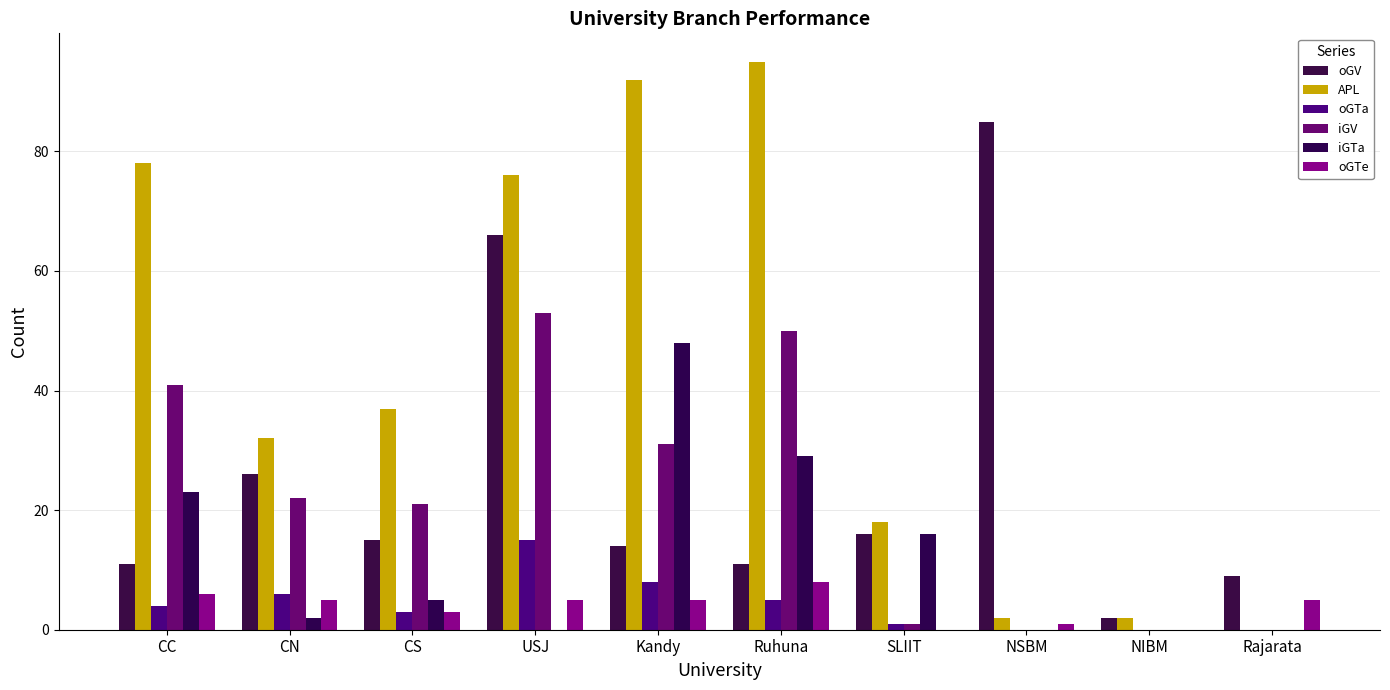

Reading left to right, list all the values displayed in this chart.

oGV: 11	26	15	66	14	11	16	85	2	9
APL: 78	32	37	76	92	95	18	2	2	0
oGTa: 4	6	3	15	8	5	1	0	0	0
iGV: 41	22	21	53	31	50	1	0	0	0
iGTa: 23	2	5	0	48	29	16	0	0	0
oGTe: 6	5	3	5	5	8	0	1	0	5